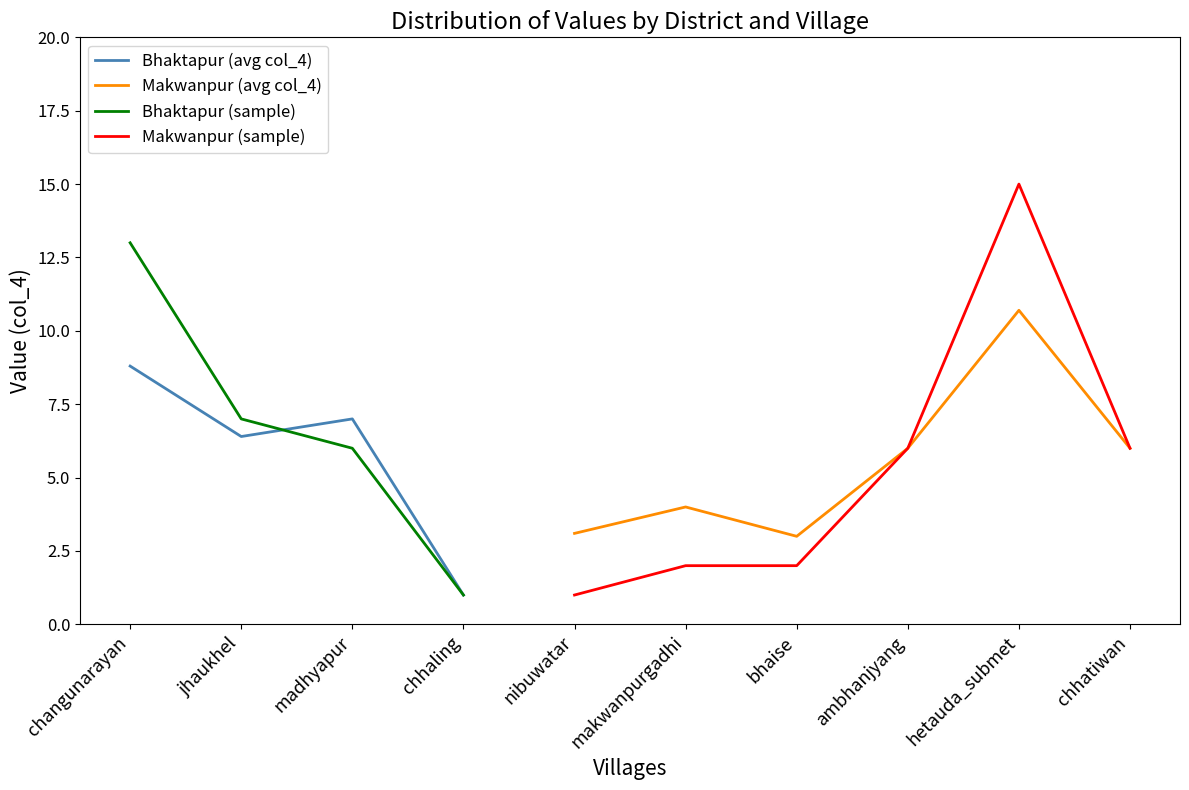

Rank the categories by Bhaktapur (avg col_4) value from lowest to highest.

chhaling, jhaukhel, madhyapur, changunarayan, nibuwatar, makwanpurgadhi, bhaise, ambhanjyang, hetauda_submet, chhatiwan